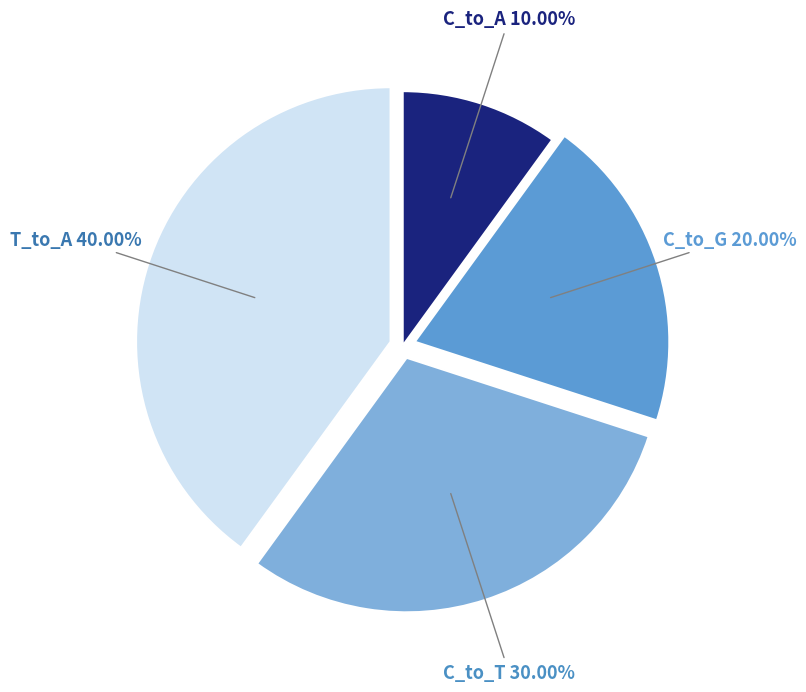

Is there a majority slice in this chart?

No